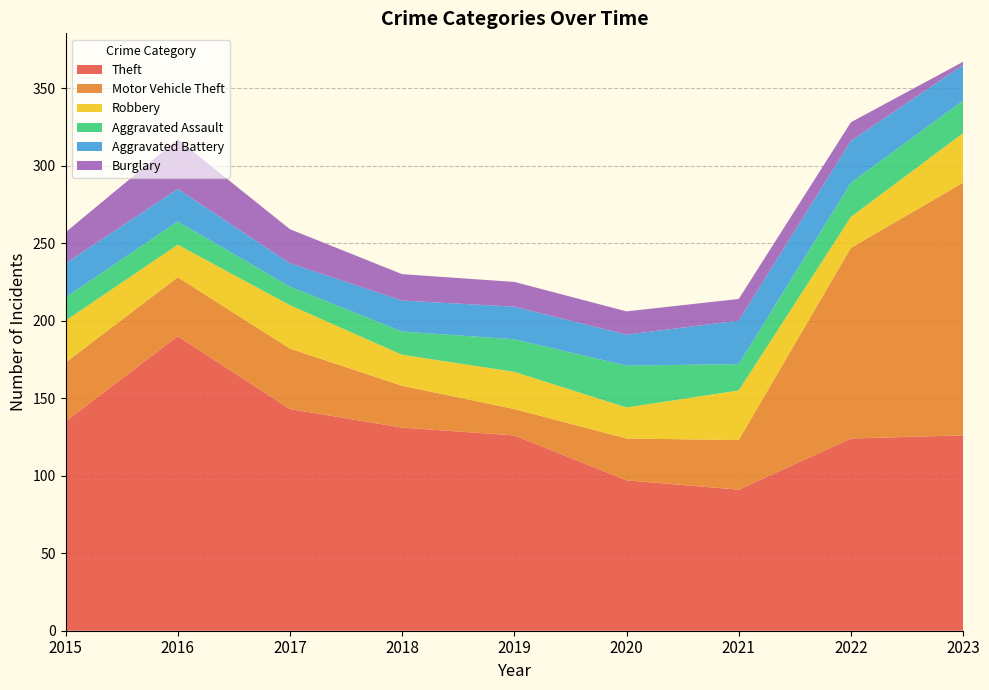

Reading left to right, list all the values displayed in this chart.

Theft: 2015=135	2016=190	2017=143	2018=131	2019=126	2020=97	2021=91	2022=124	2023=126
Motor Vehicle Theft: 2015=38	2016=38	2017=39	2018=27	2019=17	2020=27	2021=32	2022=123	2023=163
Robbery: 2015=27	2016=21	2017=28	2018=20	2019=24	2020=20	2021=32	2022=20	2023=32
Aggravated Assault: 2015=15	2016=15	2017=12	2018=15	2019=21	2020=27	2021=17	2022=22	2023=21
Aggravated Battery: 2015=22	2016=21	2017=15	2018=20	2019=21	2020=20	2021=28	2022=27	2023=23
Burglary: 2015=20	2016=32	2017=22	2018=17	2019=16	2020=15	2021=14	2022=12	2023=2